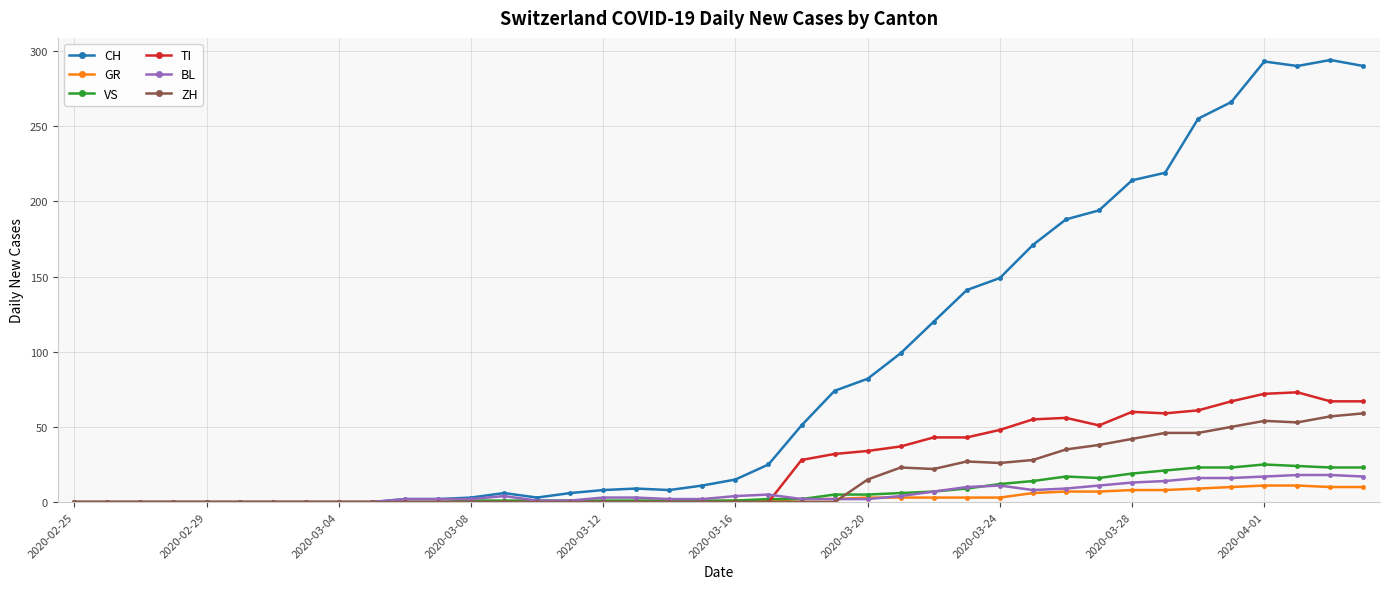

Which series has the largest total across all categories?

CH